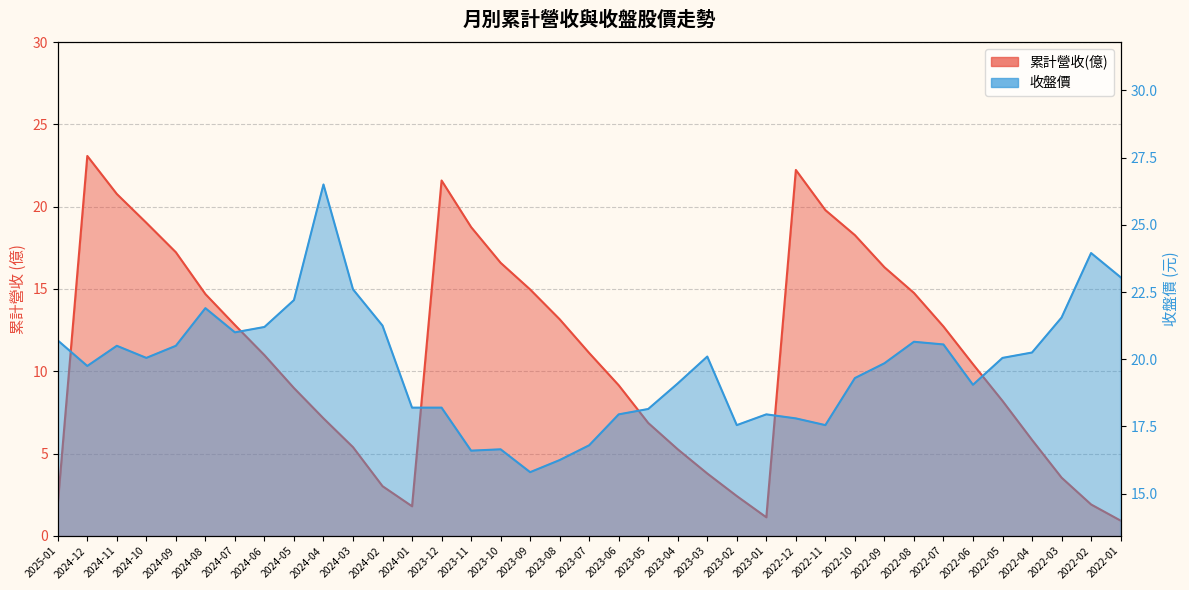

What is the label of the 23rd point from the right?

2023-11